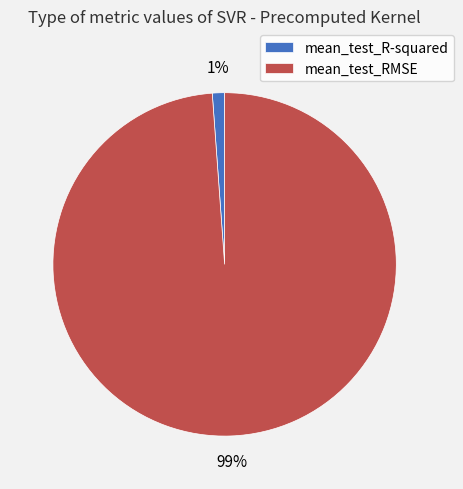

Is the sum of mean_test_RMSE and mean_test_R-squared greater than half?

Yes